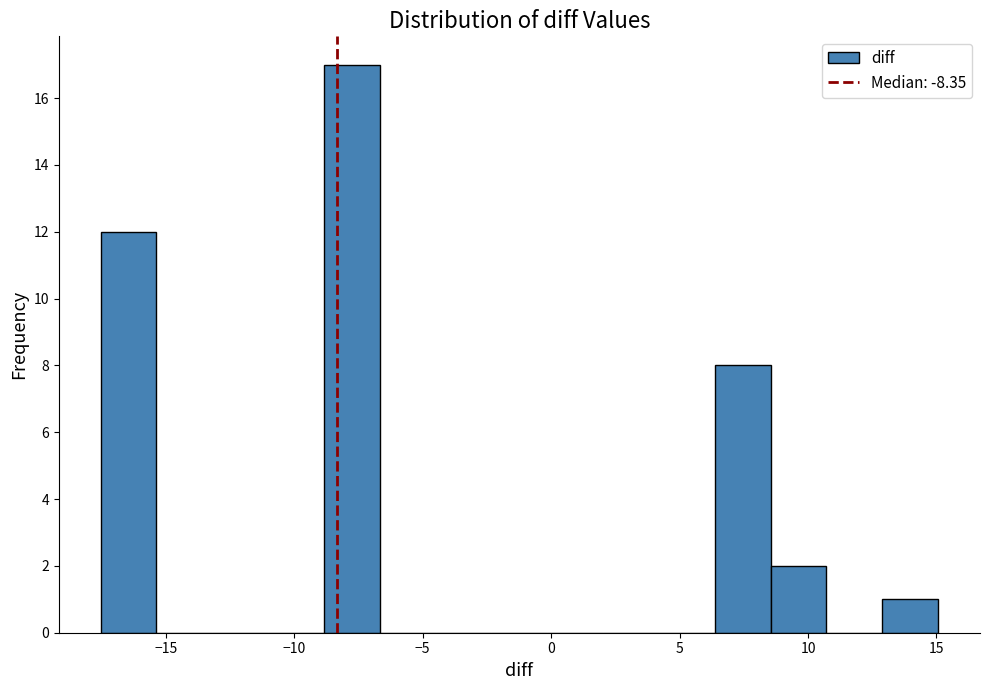

Over which range of the x-axis is the bar tallest?

-9.0 to -6.5